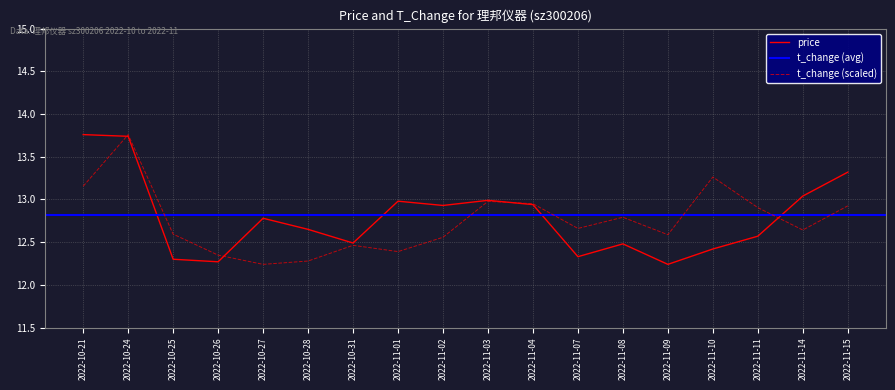

The t_change series shows 12.6 at 2022-11-09. True or false?

True